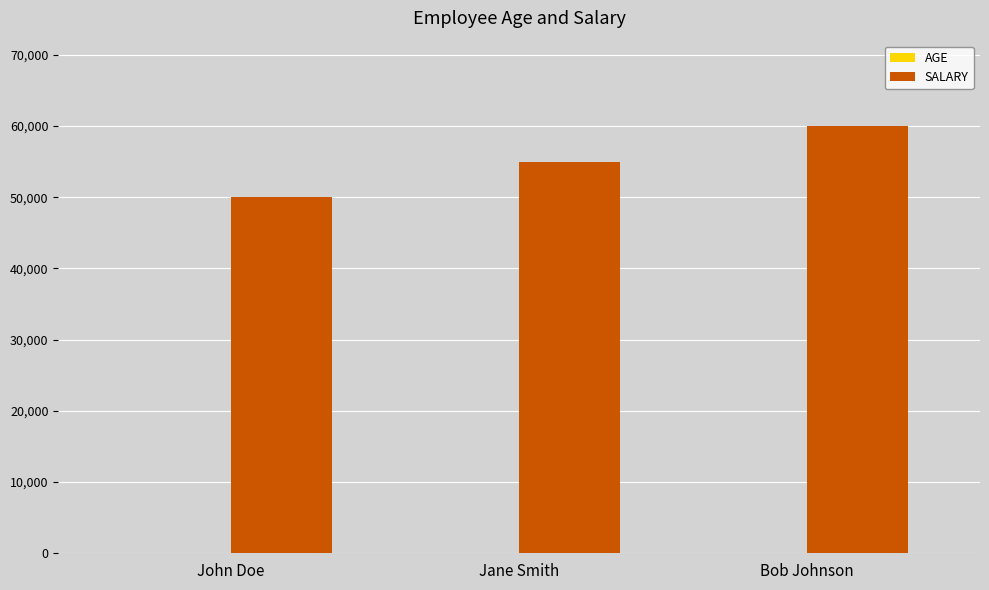

At which label does SALARY reach its peak?

Bob Johnson